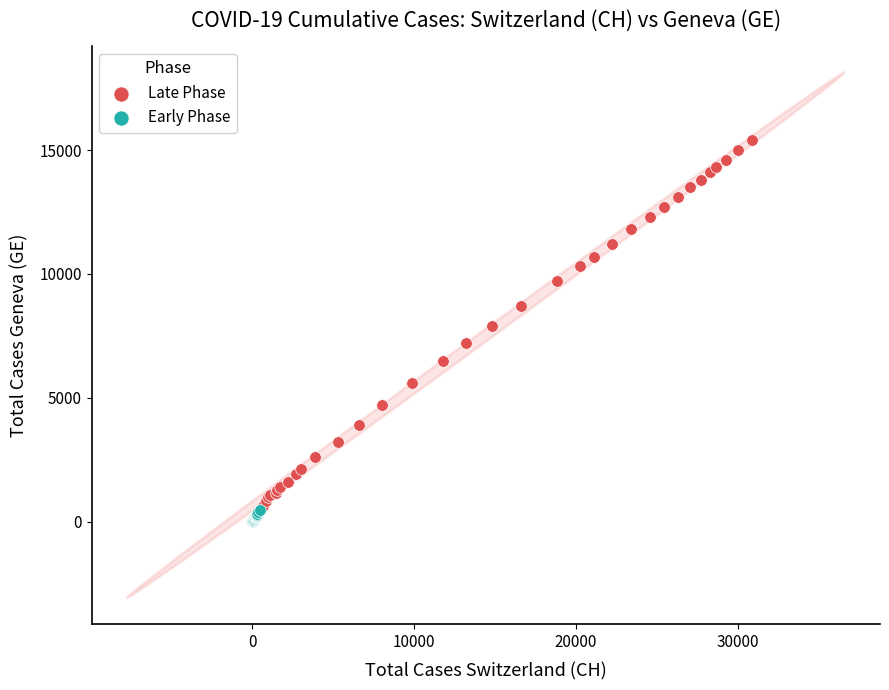

What are all the series names shown in the legend?

Late Phase, Early Phase